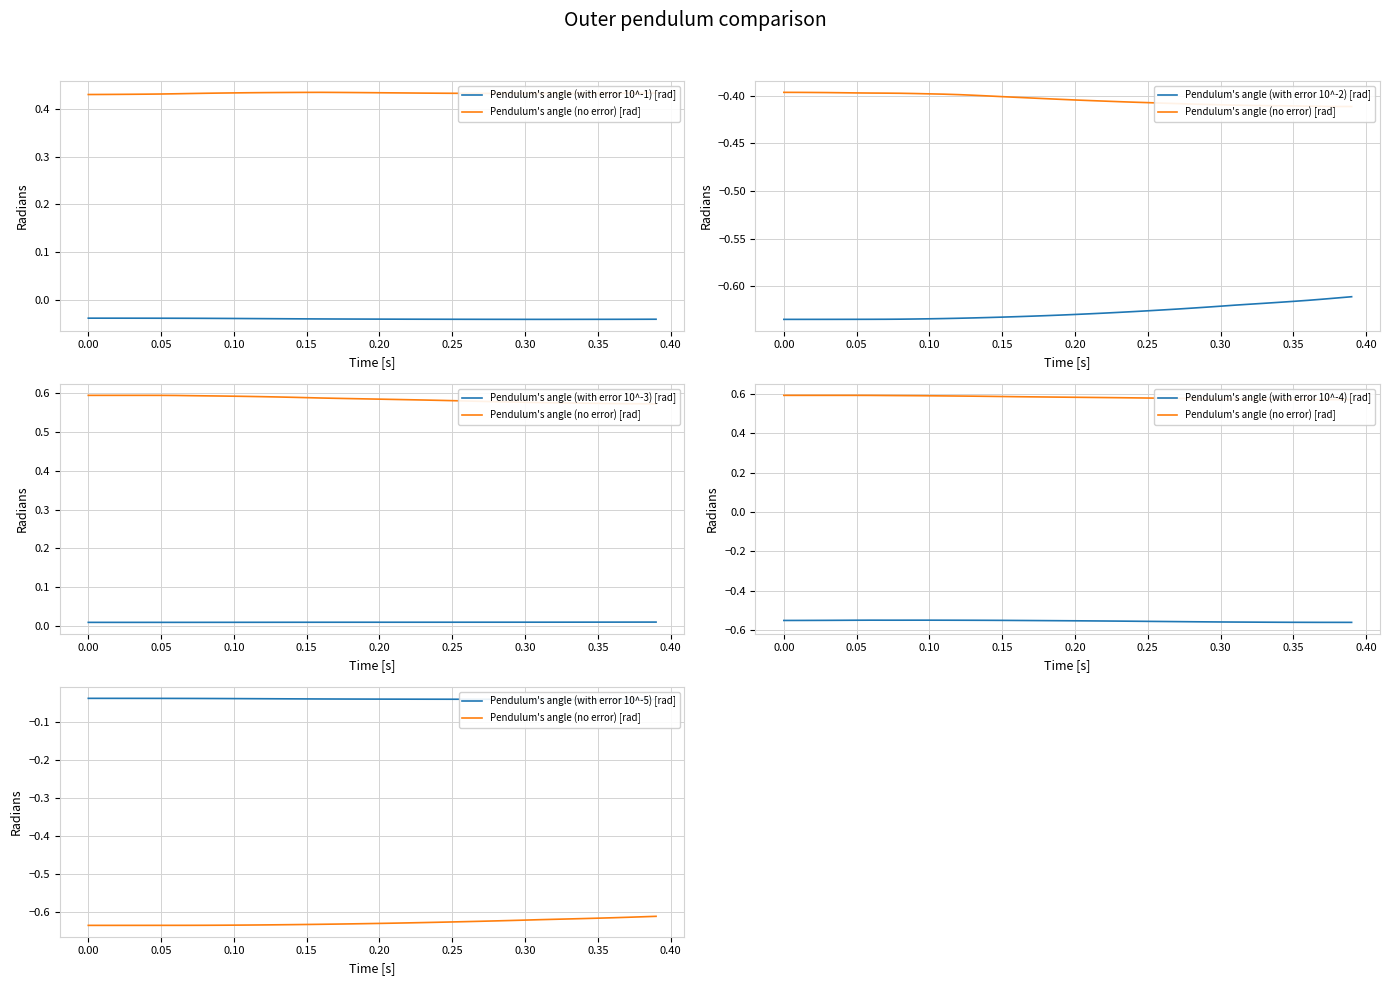

True or false: Pendulum's angle (with error 10^-3) [rad] and Pendulum's angle (with error 10^-4) [rad] intersect in this chart.

False